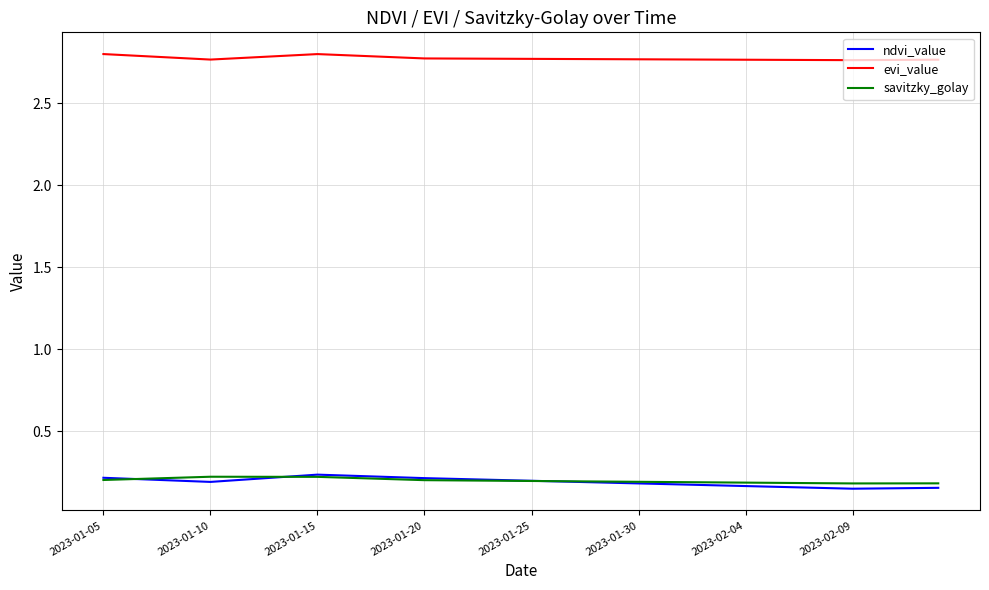

Which series has the largest total across all categories?

evi_value